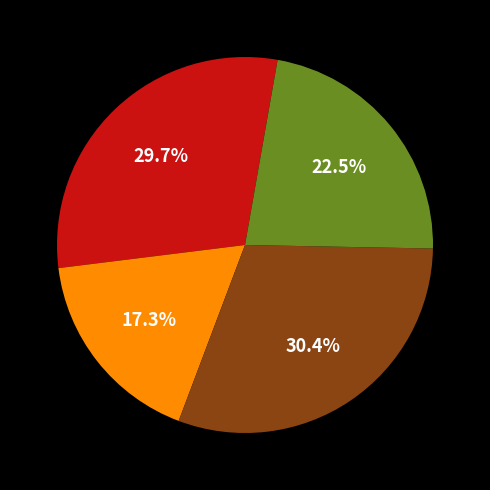

Is there any slice that represents more than half of the pie?

No